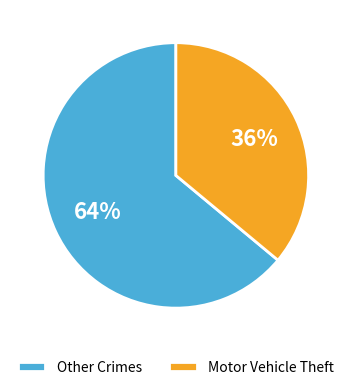

Which has a higher value, Other Crimes or Motor Vehicle Theft?

Other Crimes